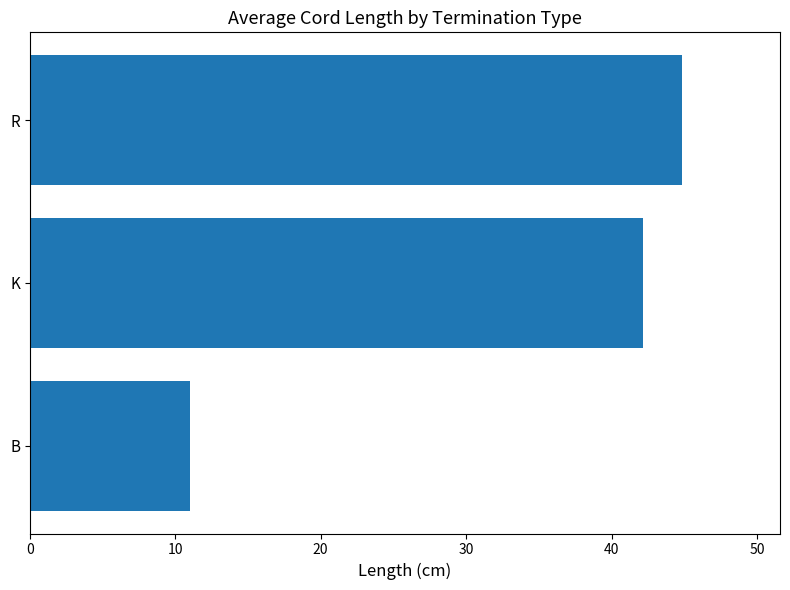

The value at B is 11.0. True or false?

True